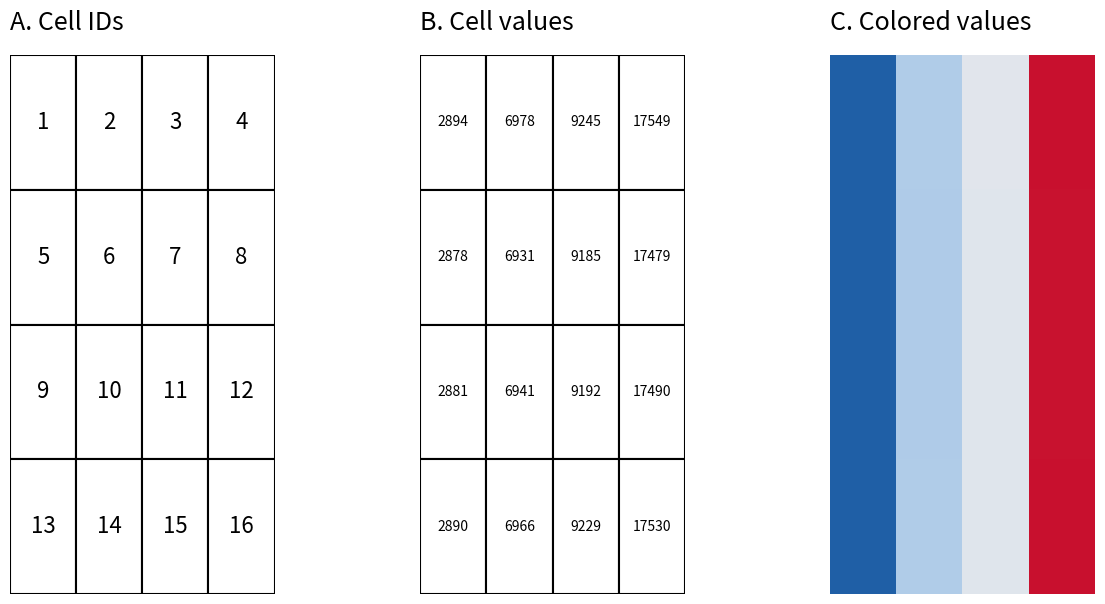

How many data points does each series have?

4